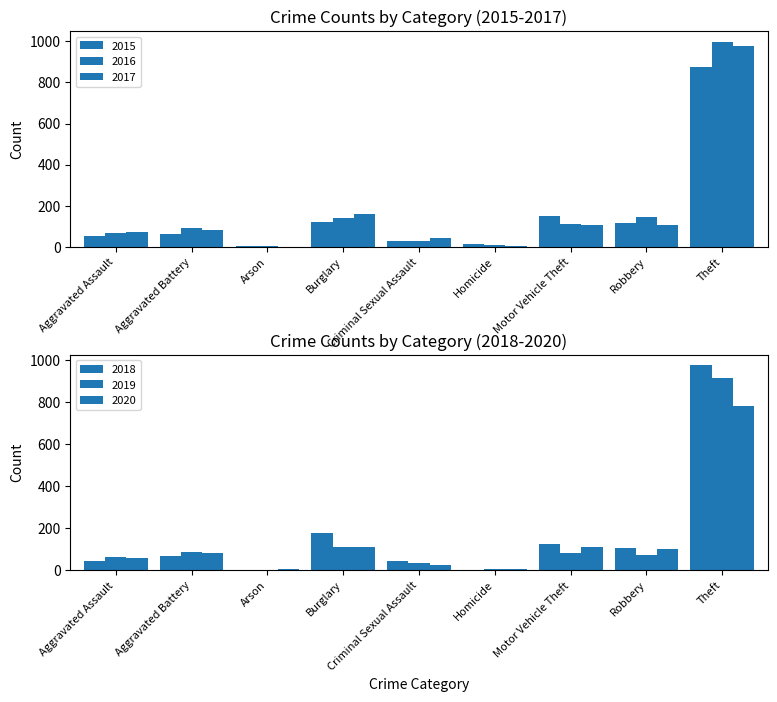

Where is 2019 nearest to the value 458?

Burglary